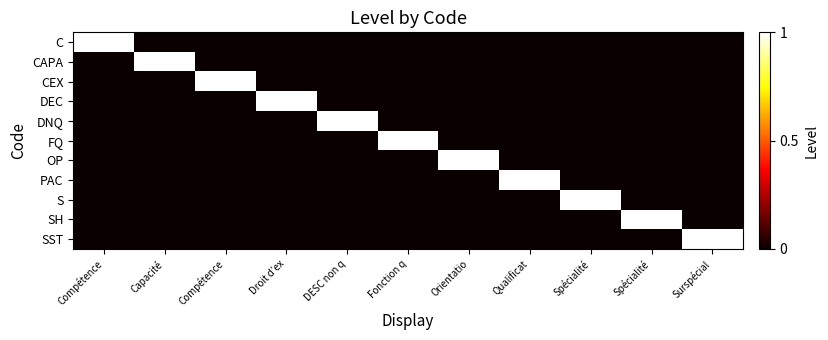

Reading left to right, list all the values displayed in this chart.

C: Compétence=1	Capacité=0	Compétence=0	Droit d’ex=0	DESC non q=0	Fonction q=0	Orientatio=0	Qualificat=0	Spécialité=0	Spécialité=0	Surspécial=0
CAPA: Compétence=0	Capacité=1	Compétence=0	Droit d’ex=0	DESC non q=0	Fonction q=0	Orientatio=0	Qualificat=0	Spécialité=0	Spécialité=0	Surspécial=0
CEX: Compétence=0	Capacité=0	Compétence=1	Droit d’ex=0	DESC non q=0	Fonction q=0	Orientatio=0	Qualificat=0	Spécialité=0	Spécialité=0	Surspécial=0
DEC: Compétence=0	Capacité=0	Compétence=0	Droit d’ex=1	DESC non q=0	Fonction q=0	Orientatio=0	Qualificat=0	Spécialité=0	Spécialité=0	Surspécial=0
DNQ: Compétence=0	Capacité=0	Compétence=0	Droit d’ex=0	DESC non q=1	Fonction q=0	Orientatio=0	Qualificat=0	Spécialité=0	Spécialité=0	Surspécial=0
FQ: Compétence=0	Capacité=0	Compétence=0	Droit d’ex=0	DESC non q=0	Fonction q=1	Orientatio=0	Qualificat=0	Spécialité=0	Spécialité=0	Surspécial=0
OP: Compétence=0	Capacité=0	Compétence=0	Droit d’ex=0	DESC non q=0	Fonction q=0	Orientatio=1	Qualificat=0	Spécialité=0	Spécialité=0	Surspécial=0
PAC: Compétence=0	Capacité=0	Compétence=0	Droit d’ex=0	DESC non q=0	Fonction q=0	Orientatio=0	Qualificat=1	Spécialité=0	Spécialité=0	Surspécial=0
S: Compétence=0	Capacité=0	Compétence=0	Droit d’ex=0	DESC non q=0	Fonction q=0	Orientatio=0	Qualificat=0	Spécialité=1	Spécialité=0	Surspécial=0
SH: Compétence=0	Capacité=0	Compétence=0	Droit d’ex=0	DESC non q=0	Fonction q=0	Orientatio=0	Qualificat=0	Spécialité=0	Spécialité=1	Surspécial=0
SST: Compétence=0	Capacité=0	Compétence=0	Droit d’ex=0	DESC non q=0	Fonction q=0	Orientatio=0	Qualificat=0	Spécialité=0	Spécialité=0	Surspécial=1